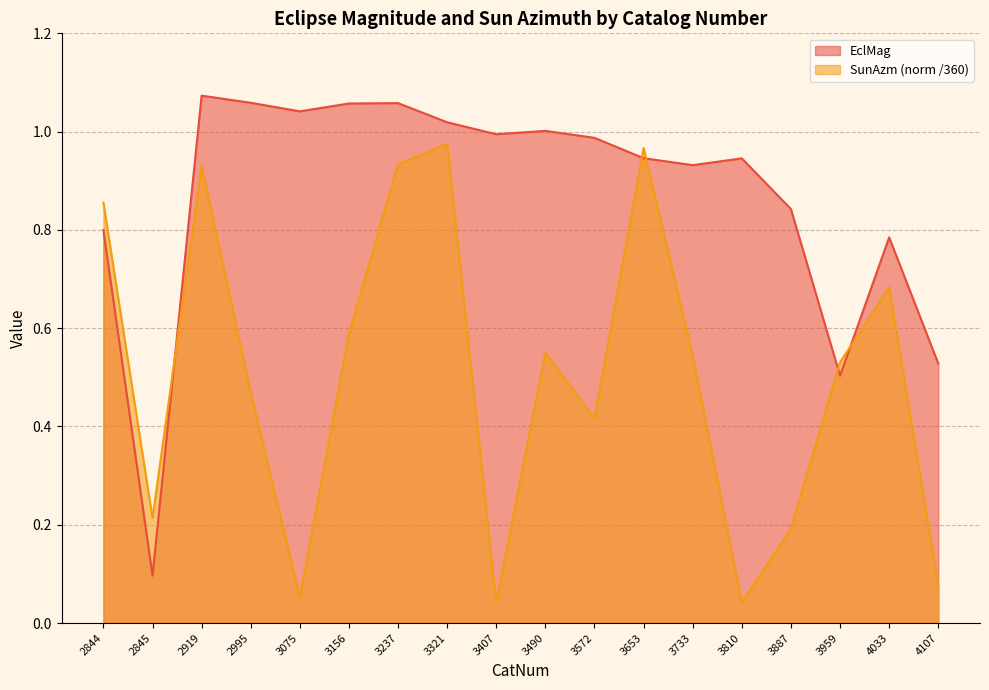

The SunAzm_norm series shows 0.3 at 3156. True or false?

False